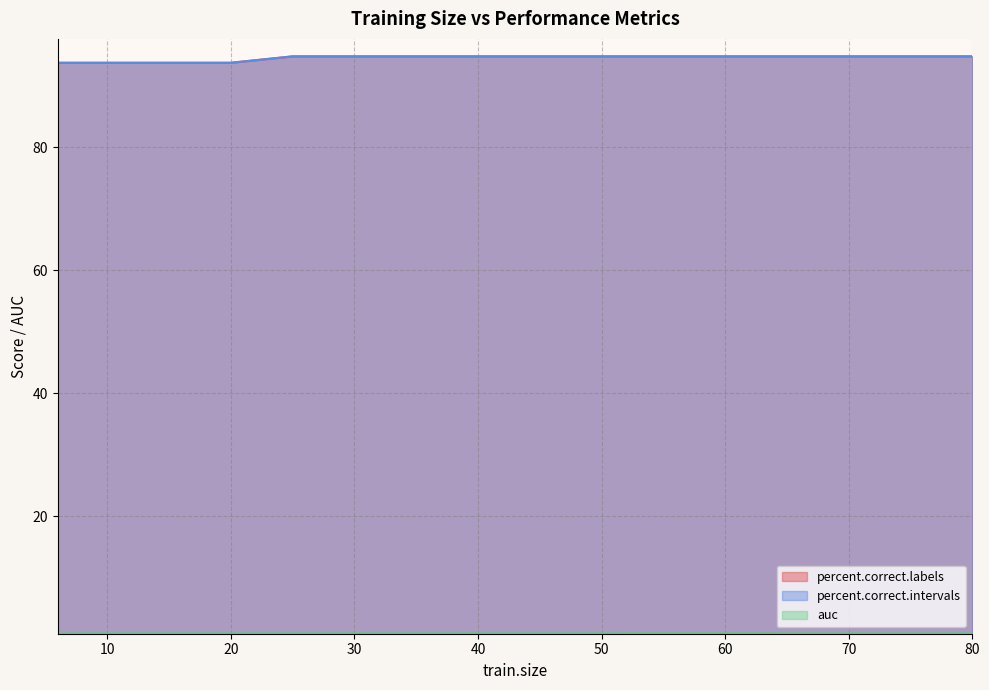

What are all the series names shown in the legend?

percent.correct.labels, percent.correct.intervals, auc